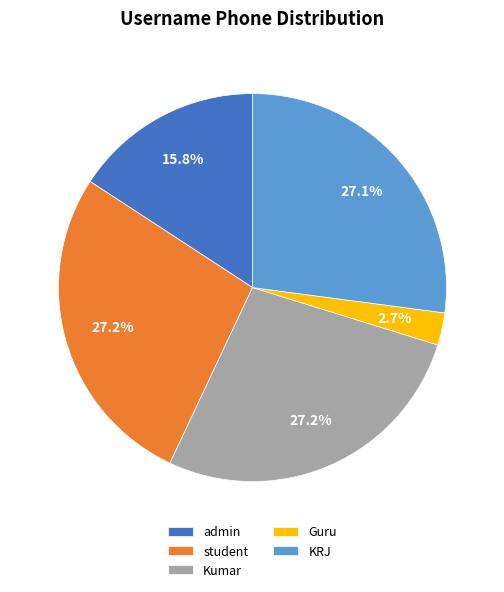

Do student and admin together represent more than half of the pie?

No